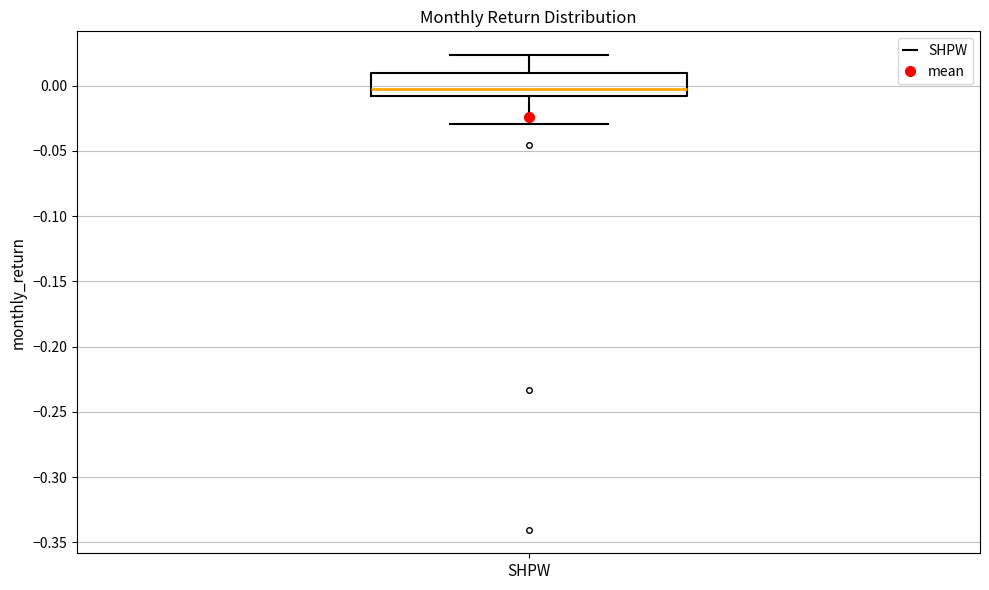

Where does the upper whisker of the box for SHPW end on the y-axis? The values are not printed on the chart, so give them approximately, as read against the axis.

0.025